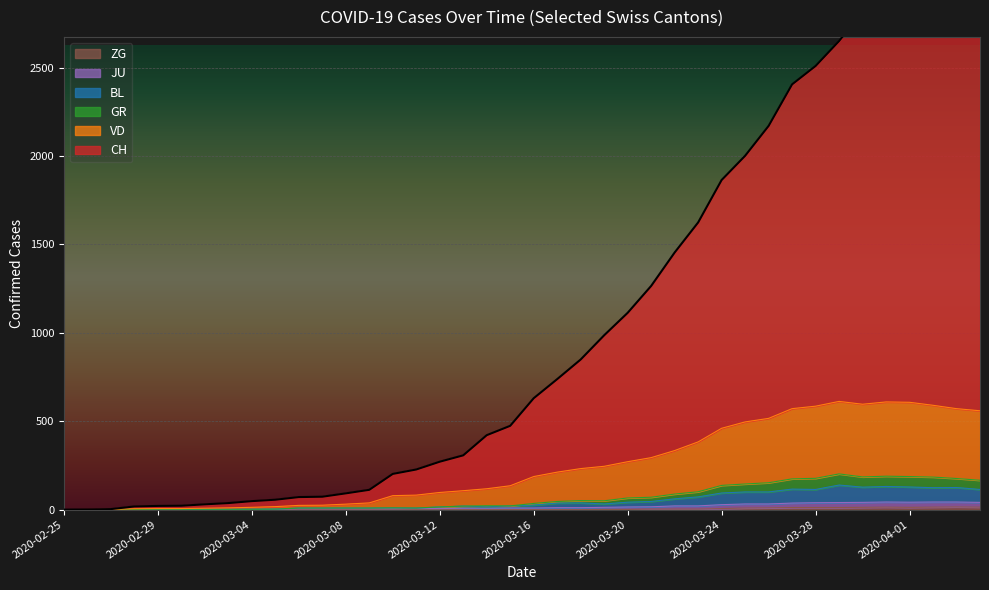

What is the spread (max minus min) of values at 2020-03-16?

630